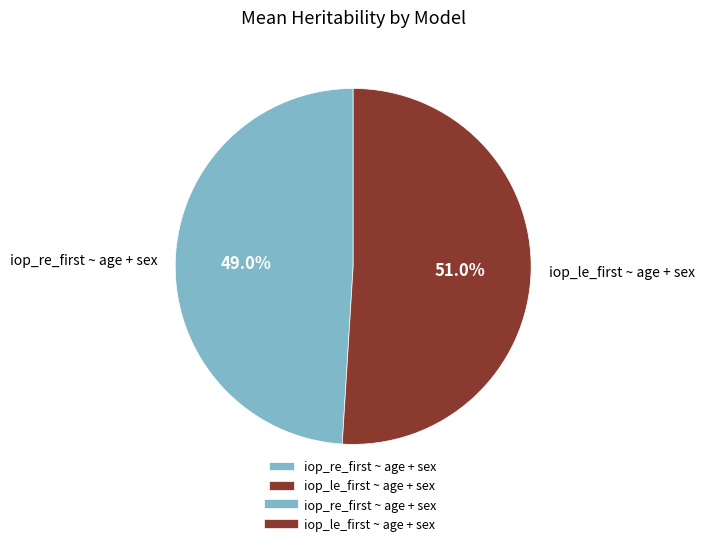

Which category has the smallest portion of the pie?

iop_re_first ~ age + sex